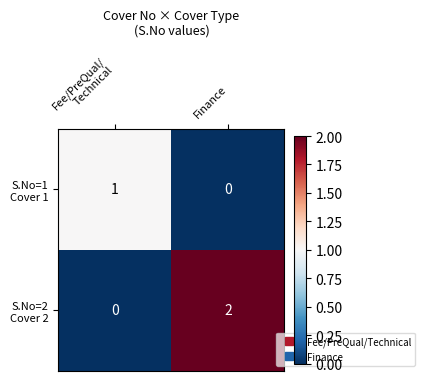

At which category is the sum across all series the highest?

Finance